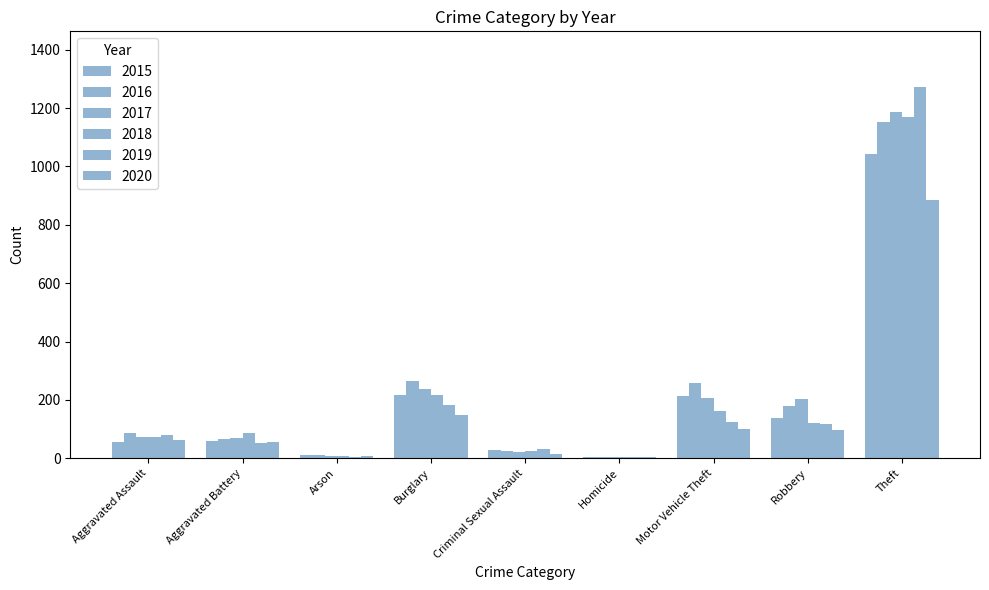

At which category is the sum across all series the highest?

Theft